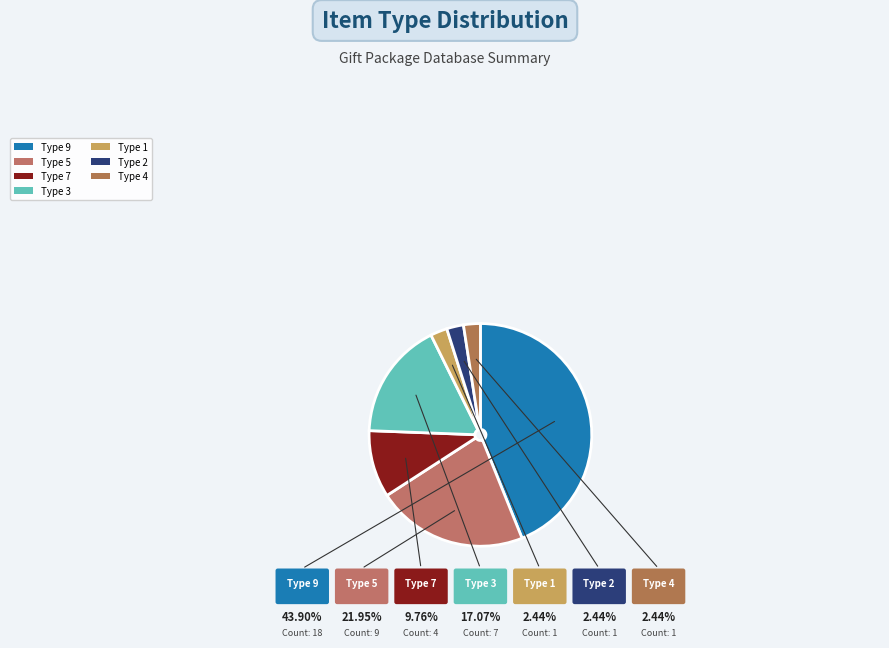

To the nearest percent, what is the combined percentage of Type 7 and Type 3?

27%